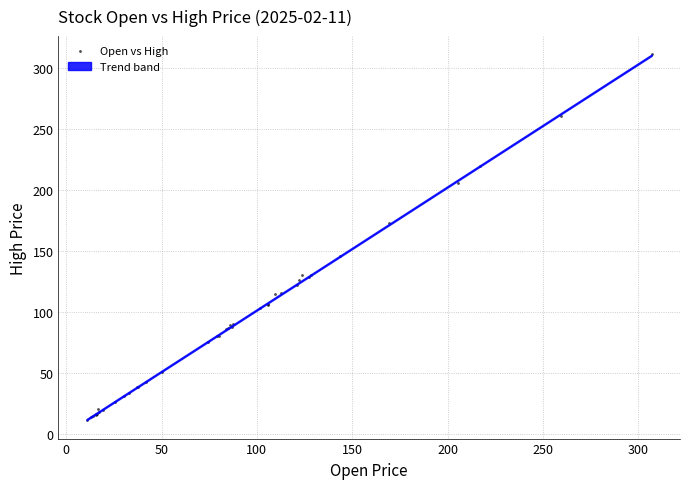

What Y value in the scatter plot is closest to 161?

173.0